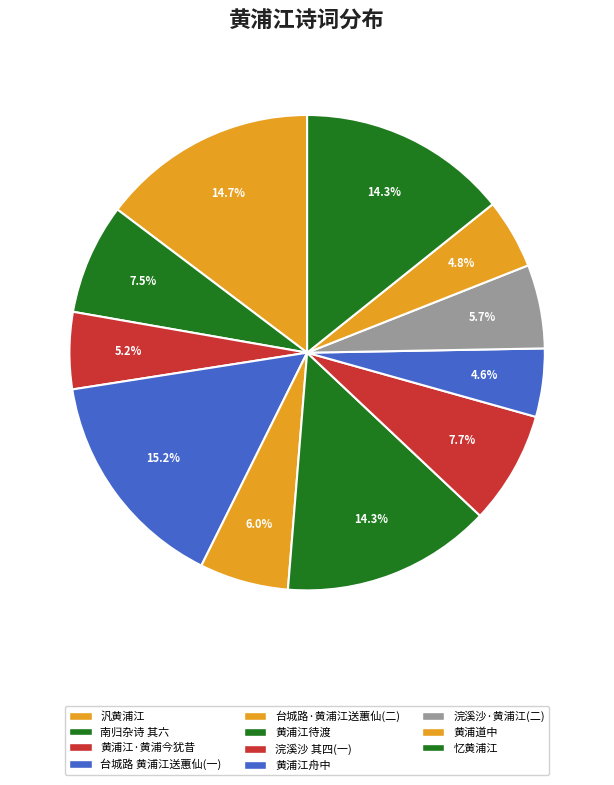

How many segments does this pie chart have?

11